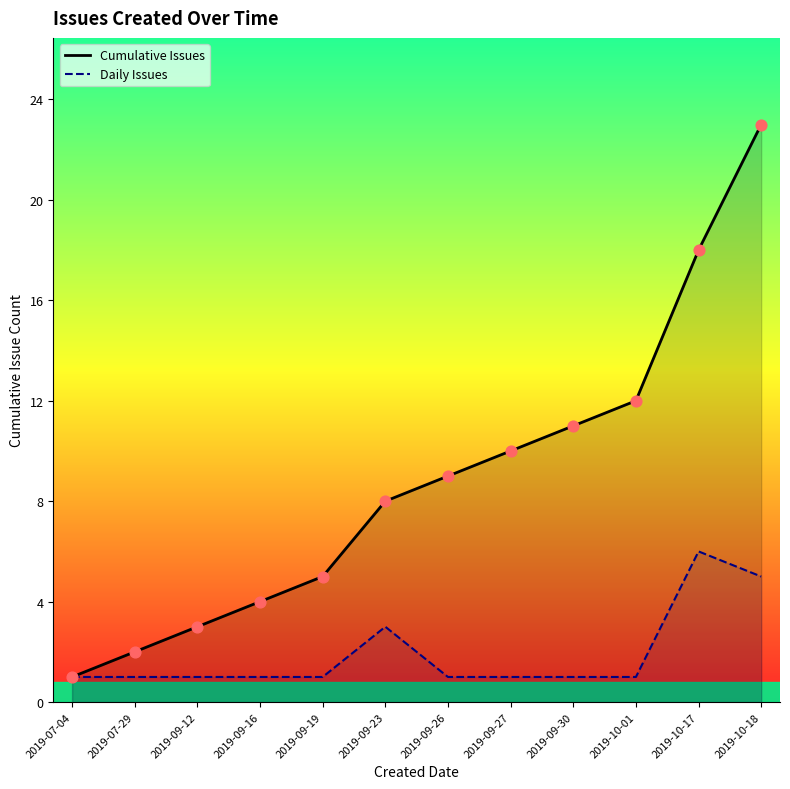

What are all the series names shown in the legend?

Cumulative Issues, Daily Issues